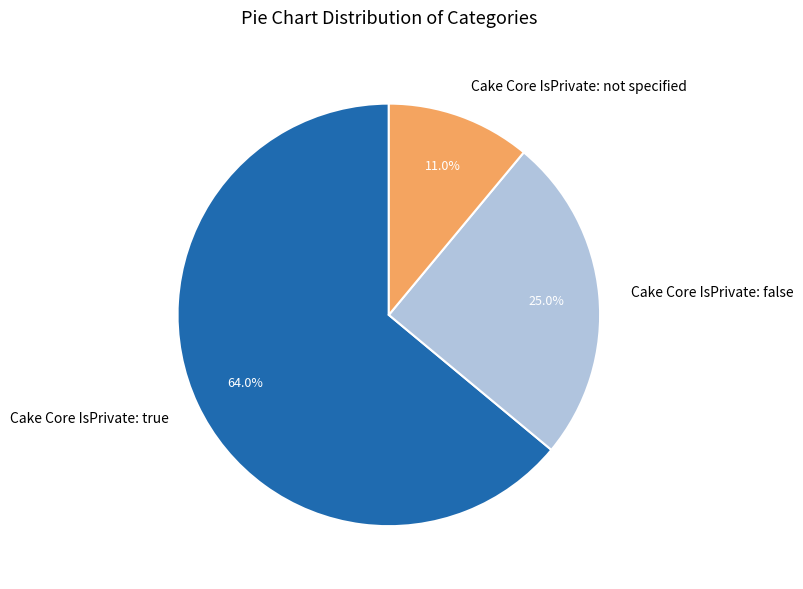

Which slice is the largest?

Cake Core IsPrivate: true